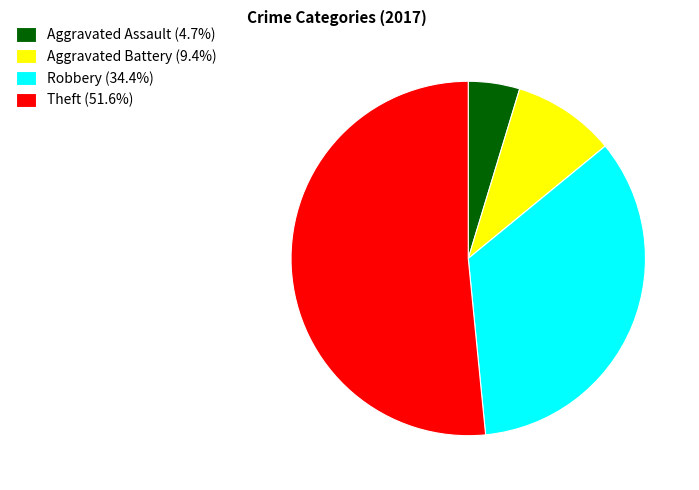

Does Aggravated Battery account for over 50% of the chart?

No